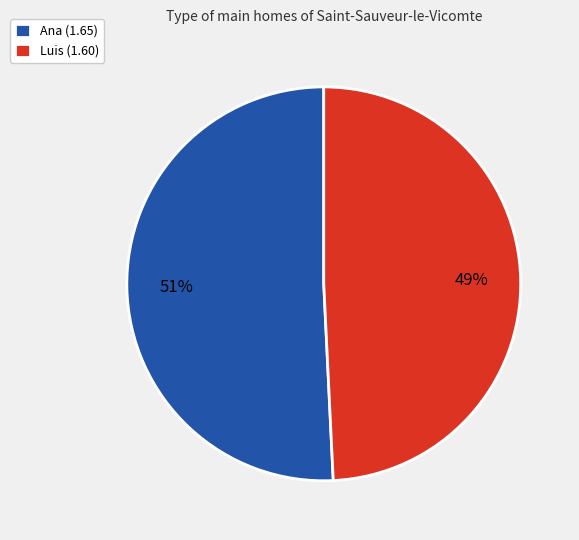

Which slice is the smallest?

Luis